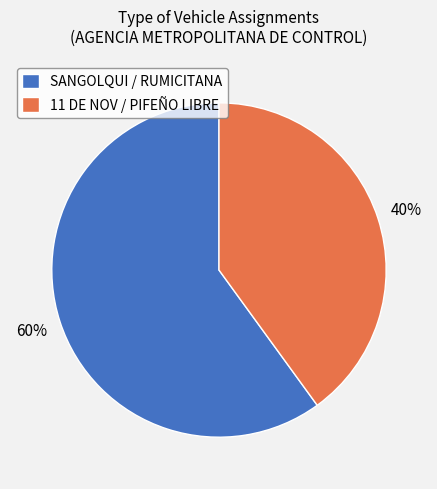

Is it true that SANGOLQUI / RUMICITANA is 70% of the pie?

False